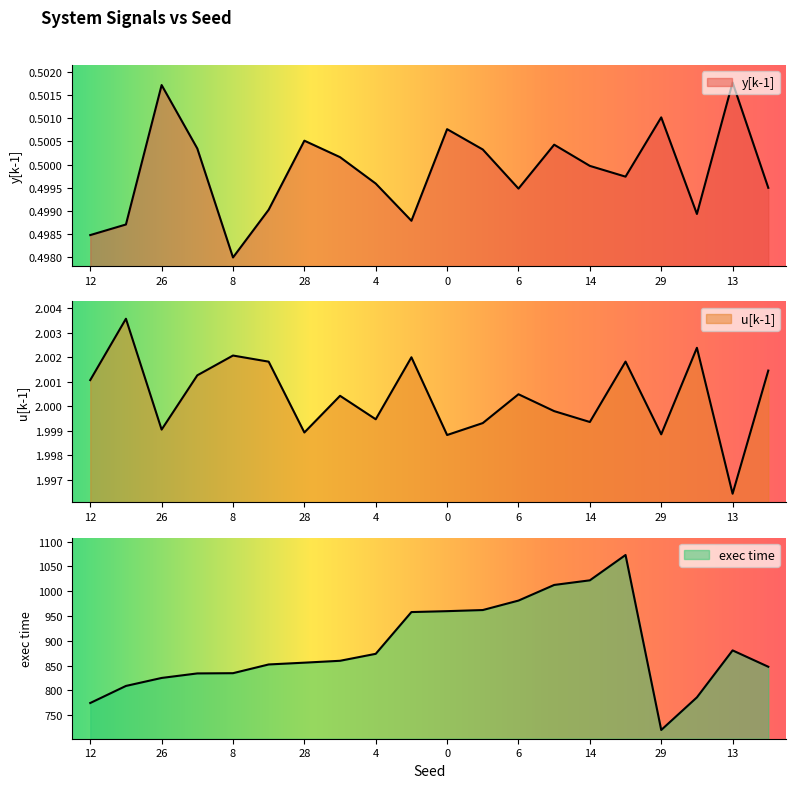

List the series in order of their peak value, highest first.

exec time, u[k-1], y[k-1]